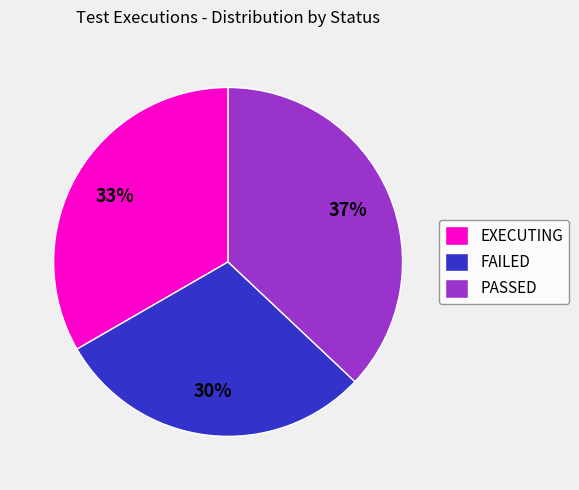

Is the sum of FAILED and PASSED greater than half?

Yes